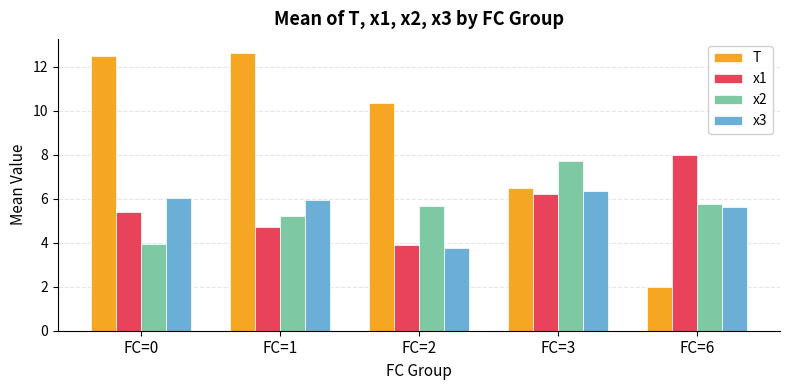

What is the value of the T bar at the 2nd from the left?

12.6